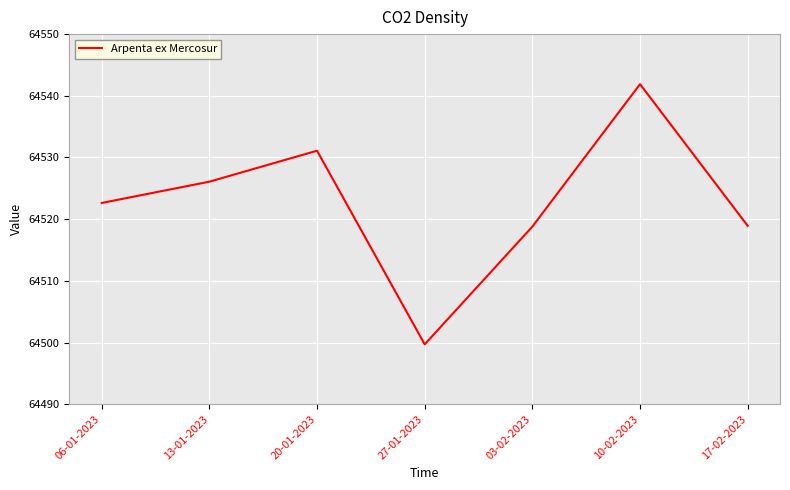

True or false: the data shows 64541.9 at 10-02-2023.

True